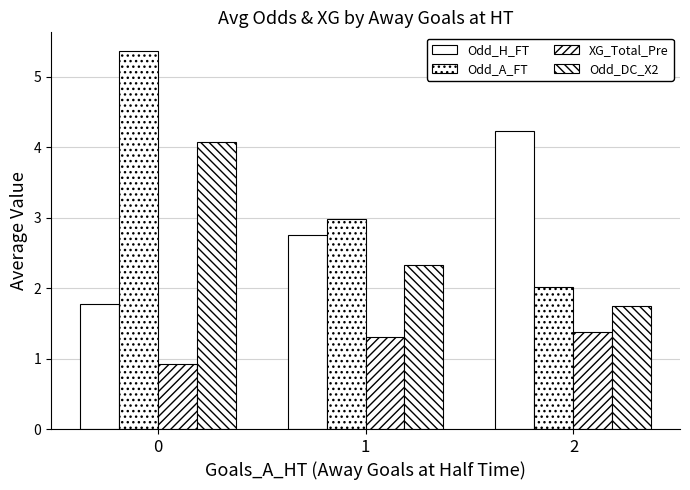

How many categories are shown in the chart?

3